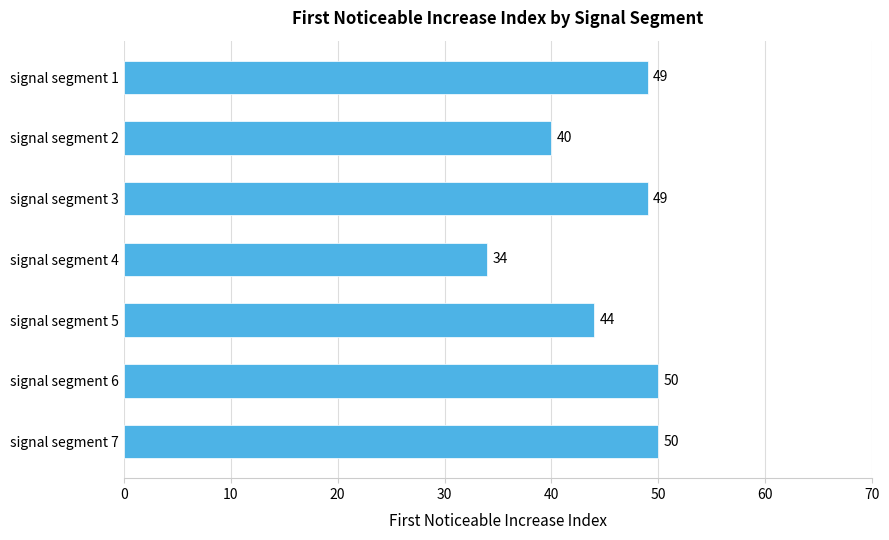

What is the change in value from signal segment 5 to signal segment 2?

-4